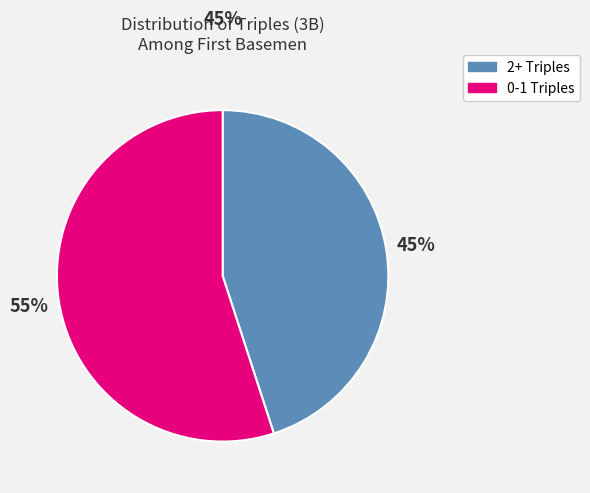

To the nearest percent, what is the average slice percentage?

50%